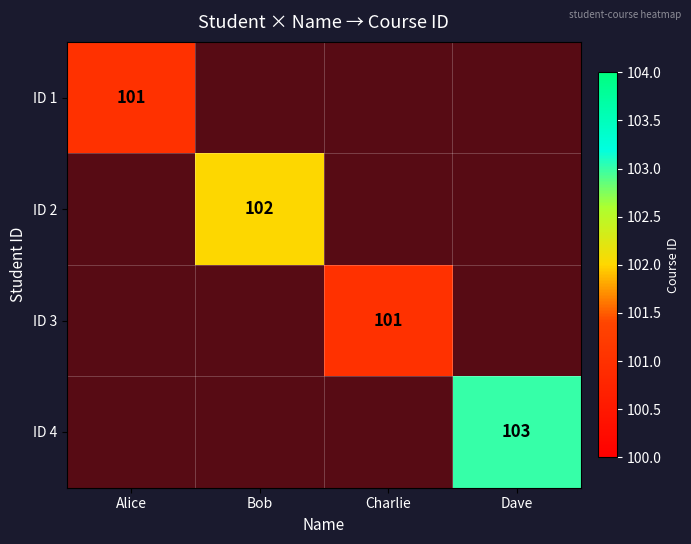

Is it true that ID 3 equals 51 at Charlie?

False